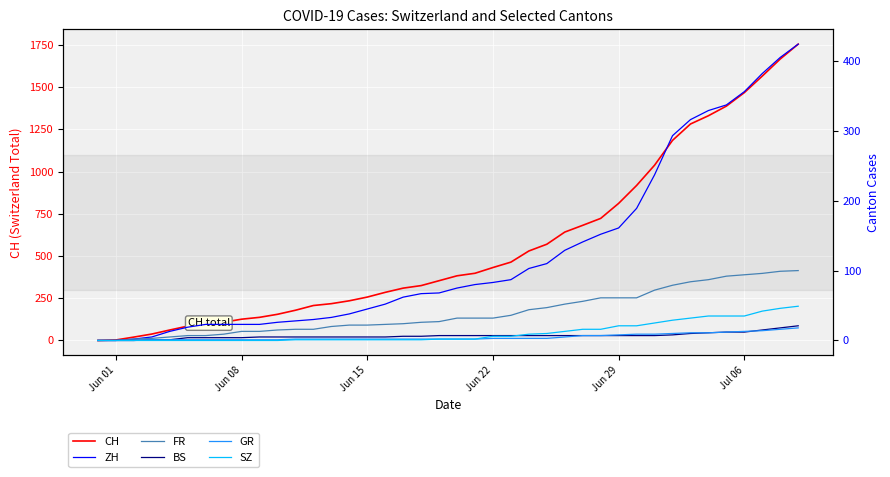

True or false: FR has more than 2 interior local peaks.

False